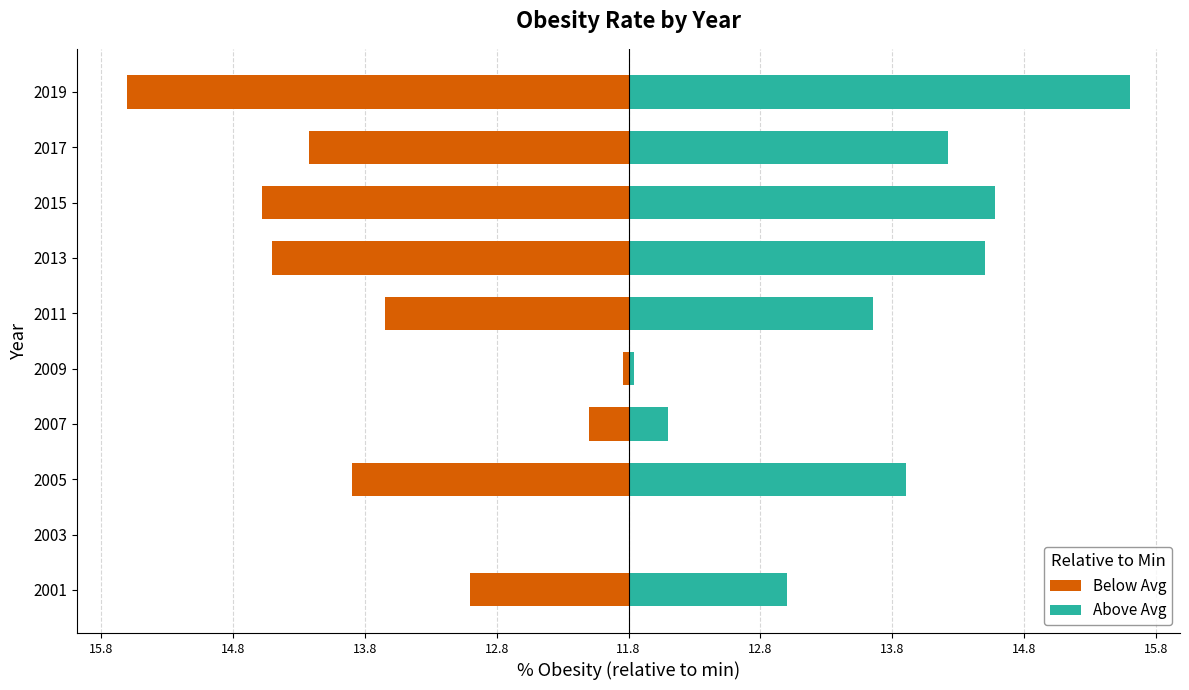

How many values in Above Avg are above zero?

9